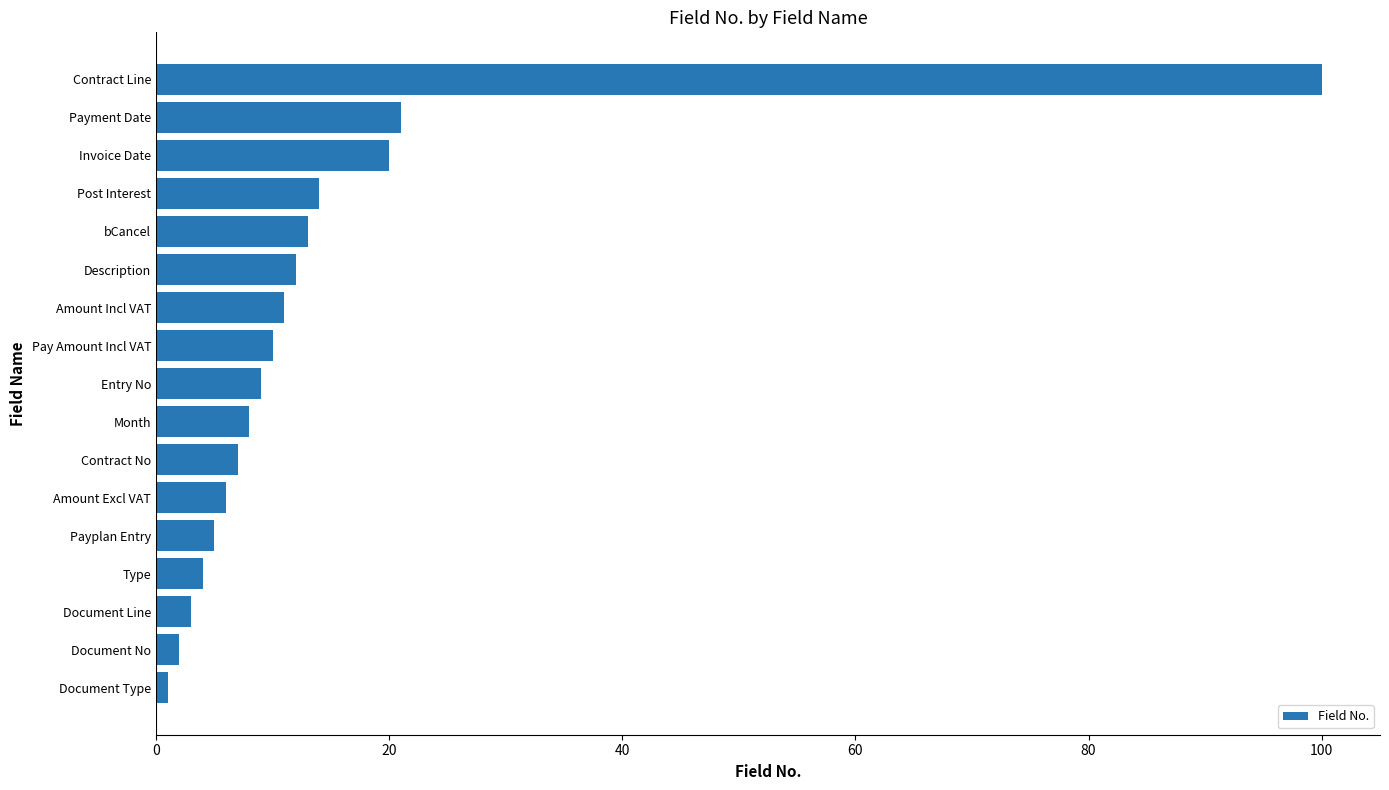

The value at Type is 4. True or false?

True